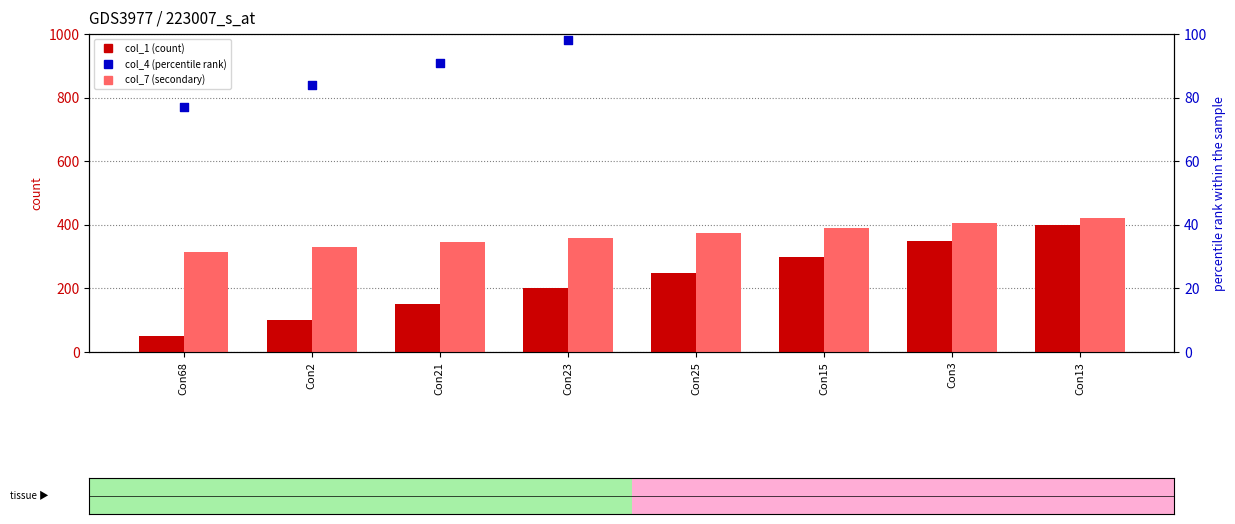

Which series contains the lowest Y value?

col_1 (count)